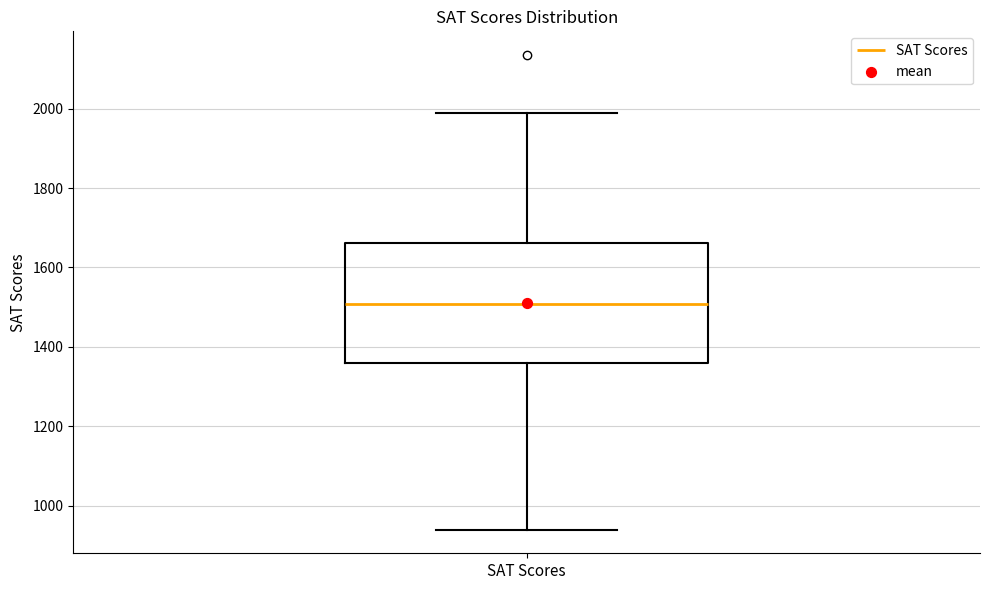

Read this box plot against the y-axis: the position of the median line, the range covered by the box, and the ends of both whiskers. The values are not printed on the chart, so give them approximately, as read against the axis.

median 1500, box 1360 to 1660, whiskers 940 to 2000